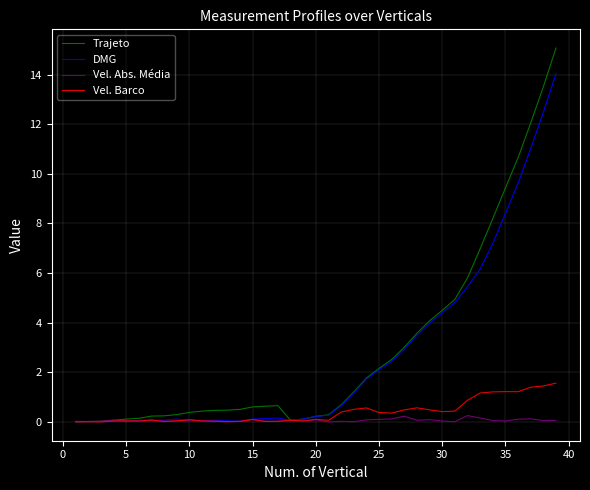

How many intersections are there between Vel. Abs. Média and Trajeto?

3